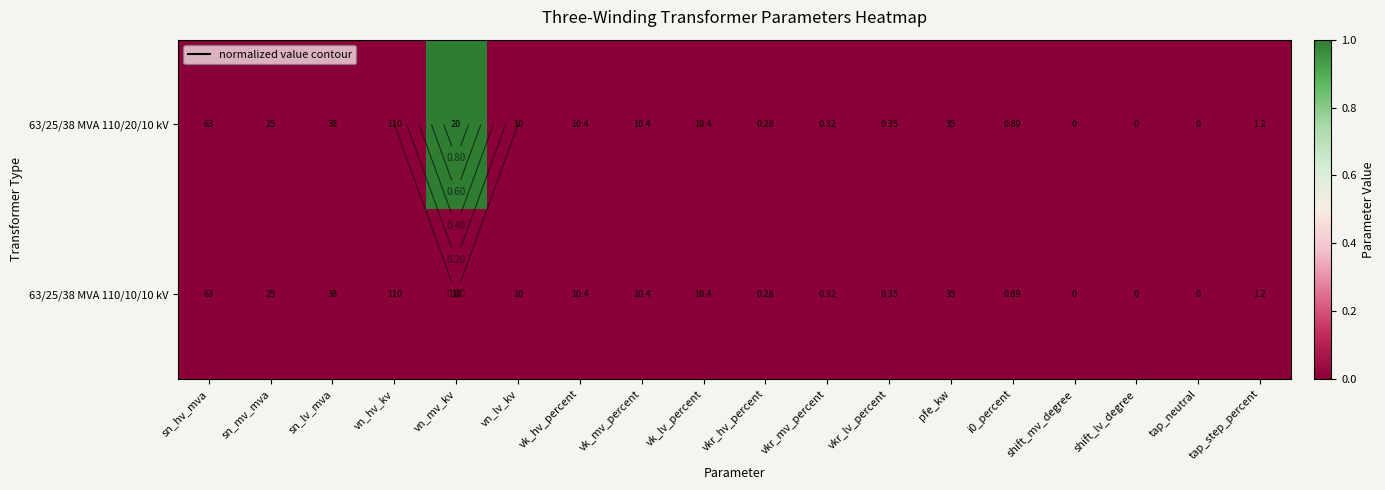

At which category is the sum across all series the highest?

vn_mv_kv